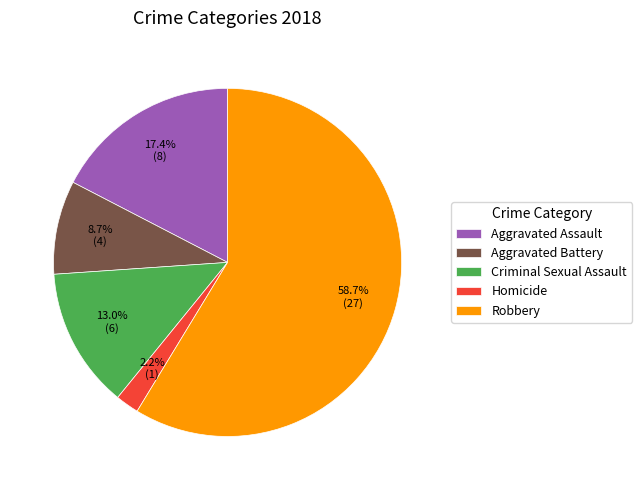

Is the sum of Aggravated Assault and Homicide greater than half?

No